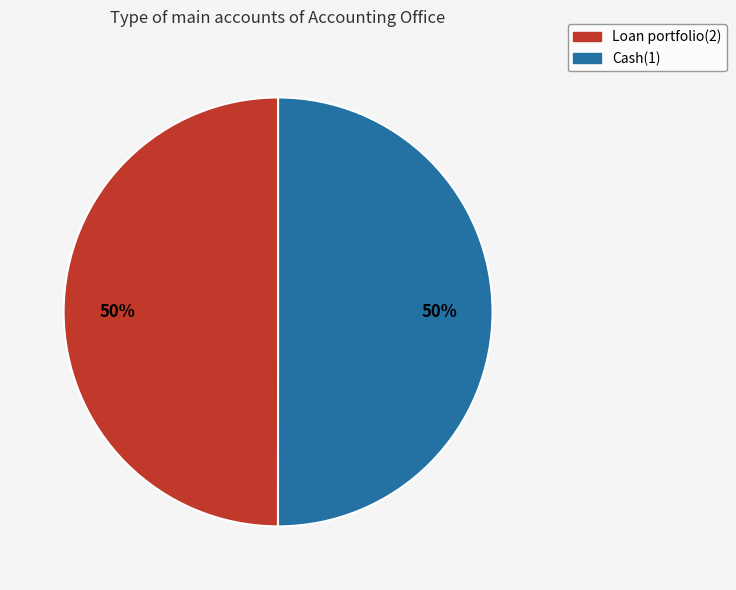

To the nearest percent, what portion does Cash(1) represent?

50%